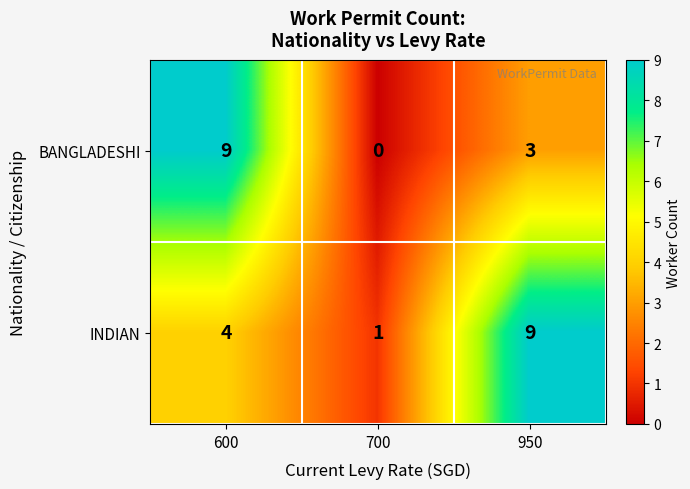

Reading left to right, what are all the values shown in this chart?

BANGLADESHI: 600=9	700=0	950=3
INDIAN: 600=4	700=1	950=9